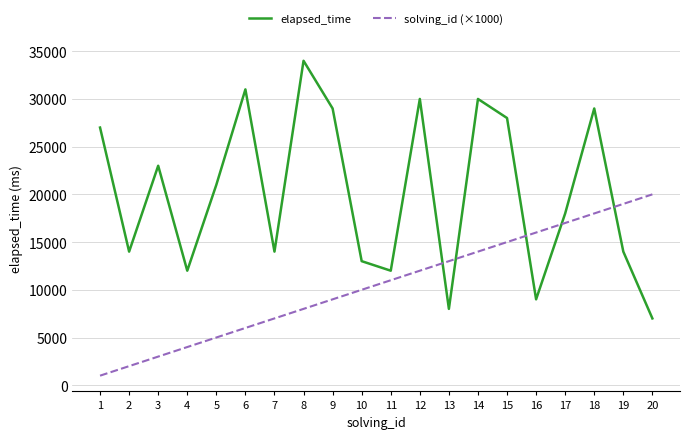

What is the approximate value of elapsed_time at 17?

18000